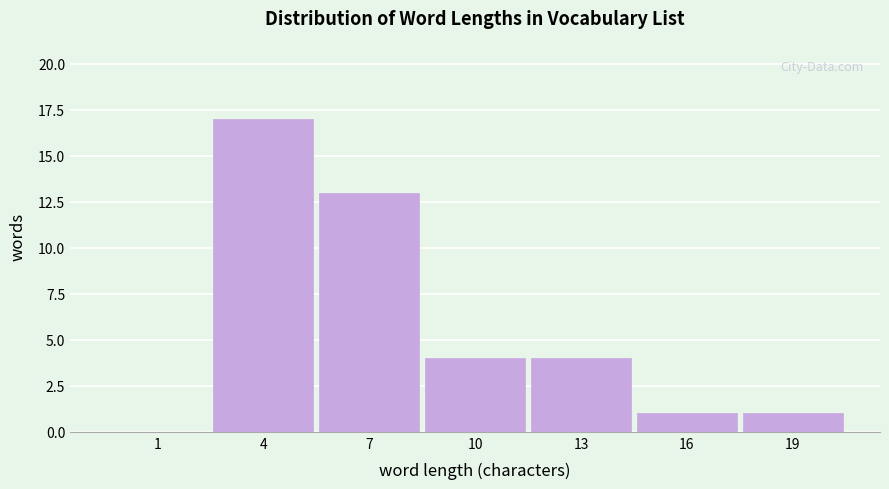

Reading left to right, transcribe all the data shown in this chart.

1=0	4=17	7=13	10=4	13=4	16=1	19=1